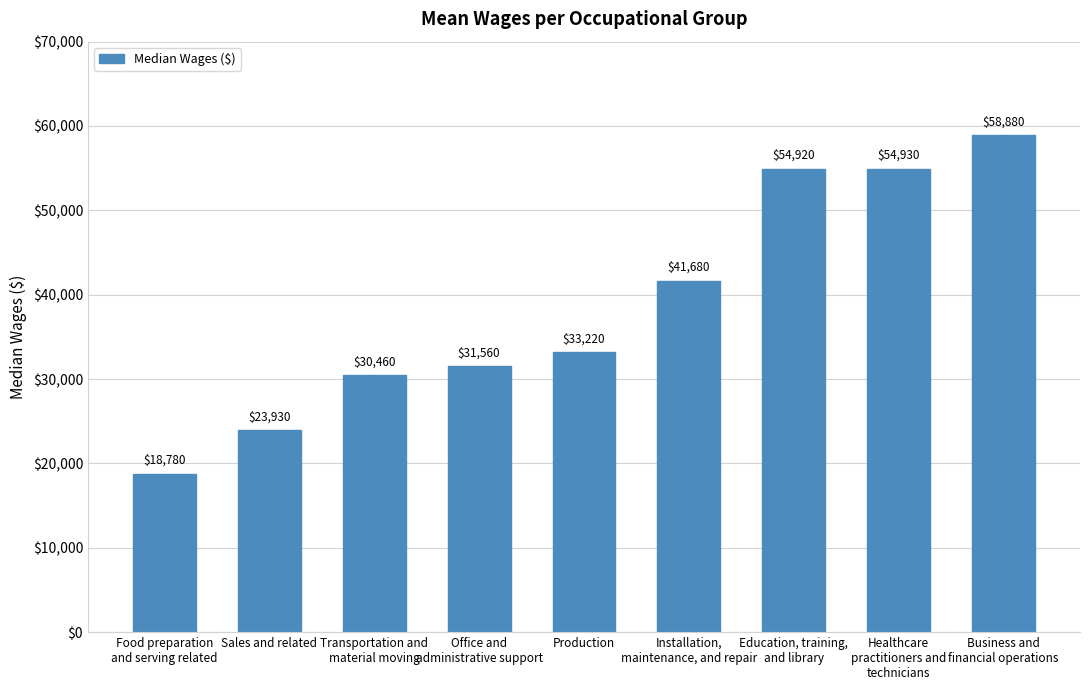

Which label corresponds to the largest value in the chart?

Business and
financial operations